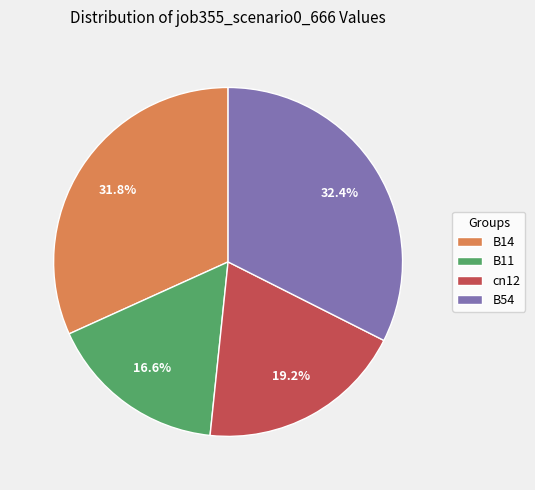

What portion of the pie excludes B14?

68.2%